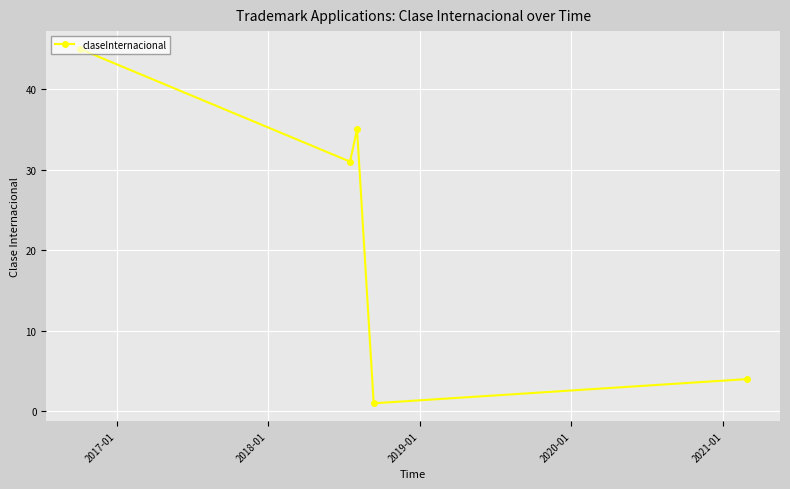

How many interior local valleys (lower than both neighbors) does the data have?

2